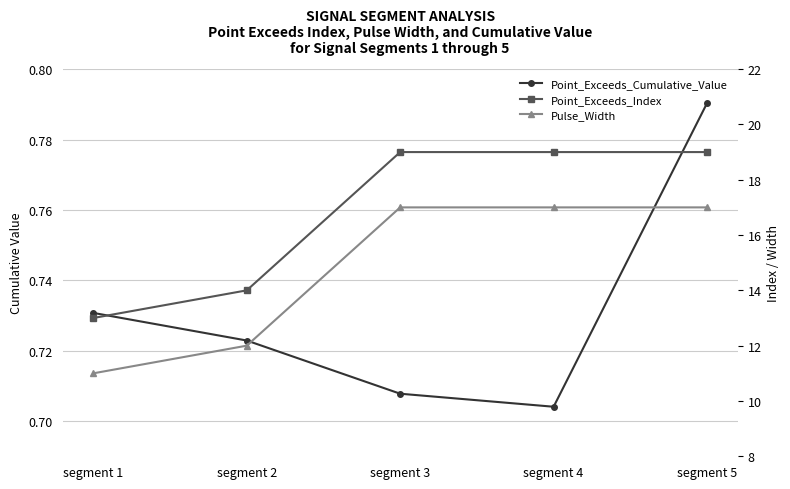

Which series has the largest range (max minus min)?

Point_Exceeds_Index